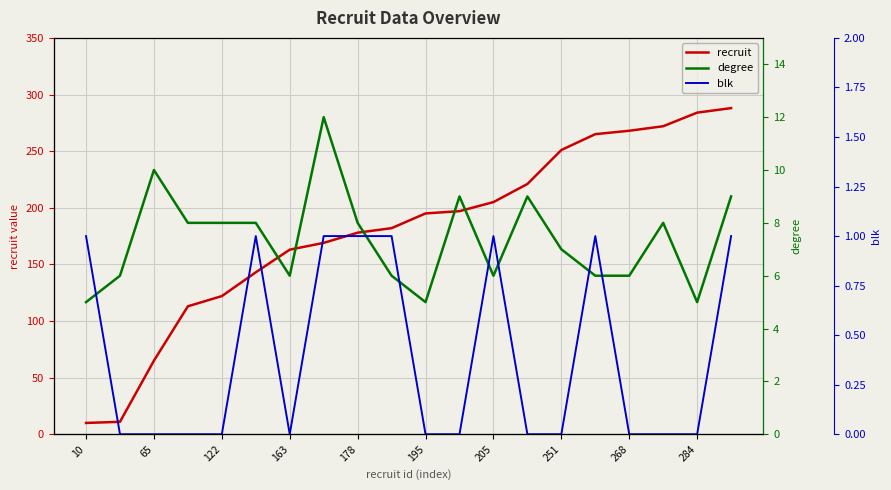

Rank the series by their maximum value, from highest to lowest.

recruit, degree, blk